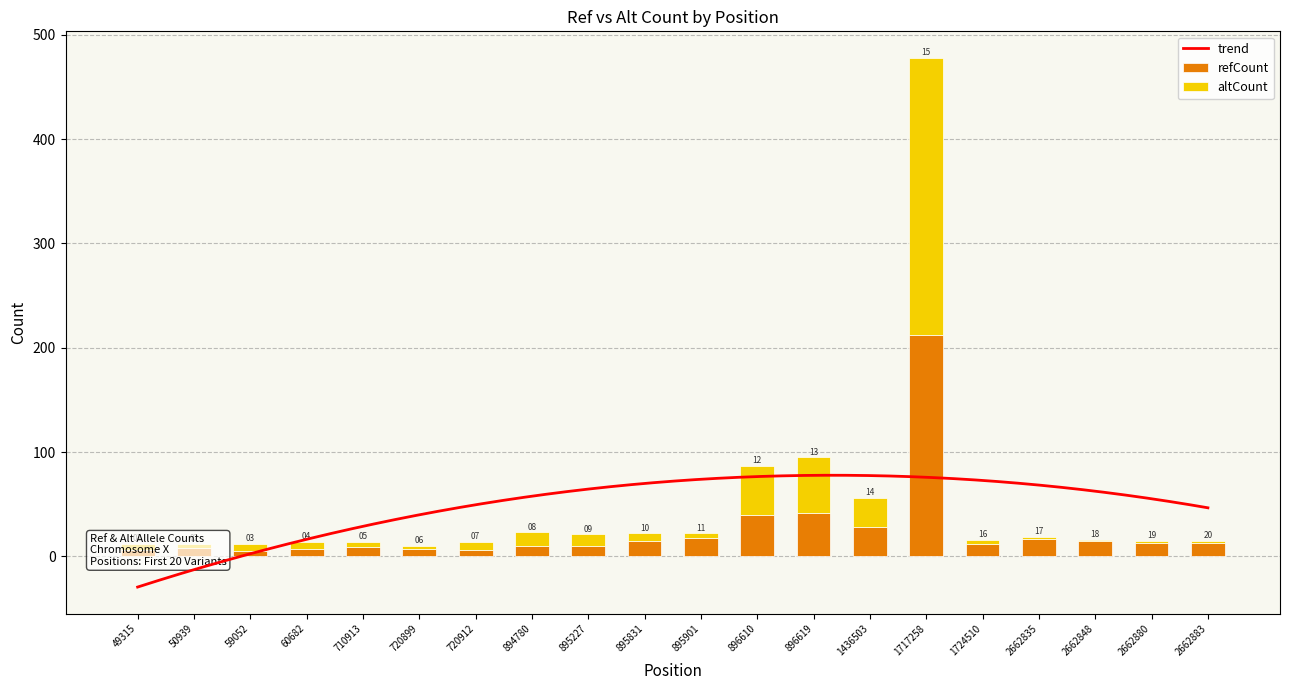

Is it true that altCount equals 266 at 1717258?

True